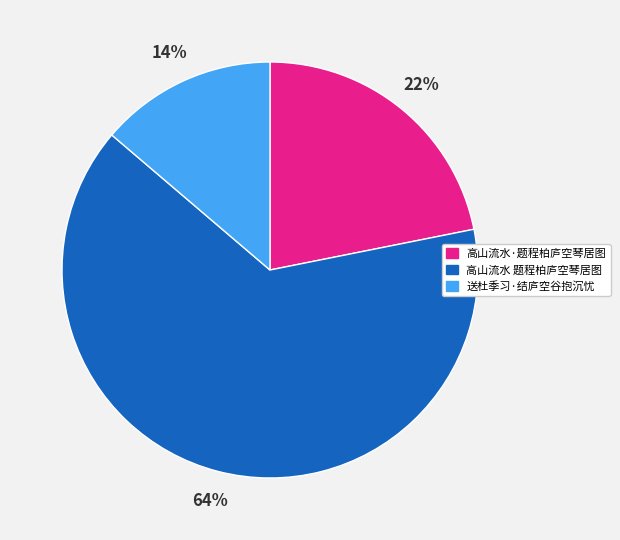

What percentage is the 高山流水 题程柏庐空琴居图 slice, to the nearest percent?

64%